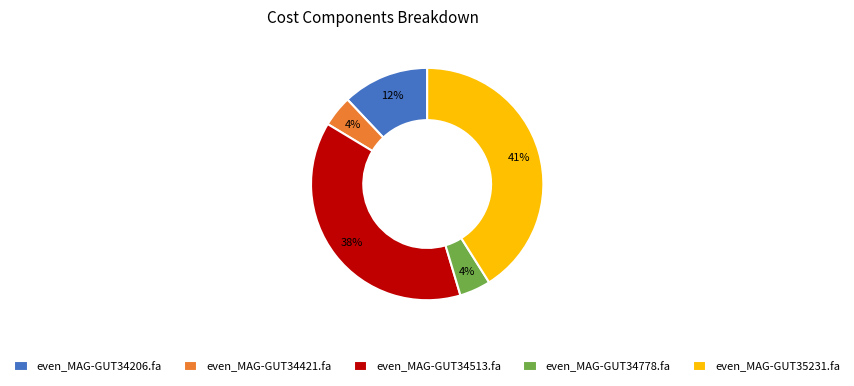

True or false: even_MAG-GUT34778.fa accounts for 4% of the total.

True